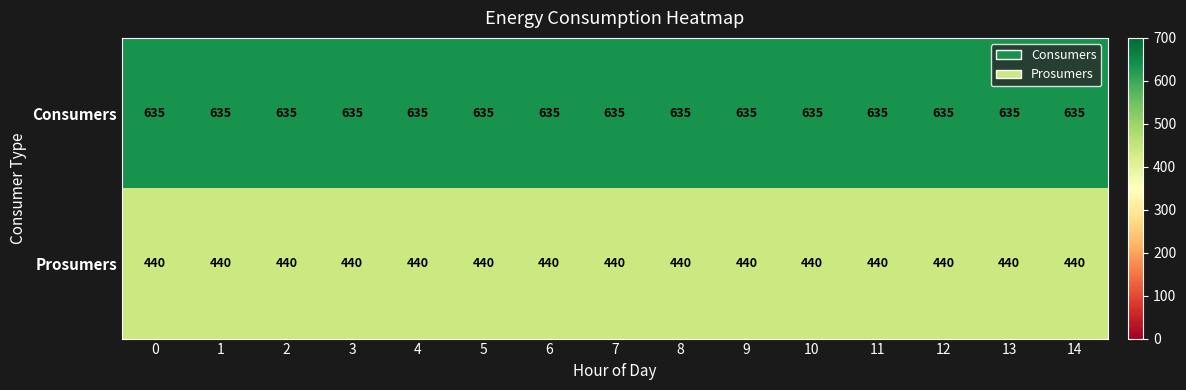

Rank the series by their average value, from lowest to highest.

Prosumers, Consumers